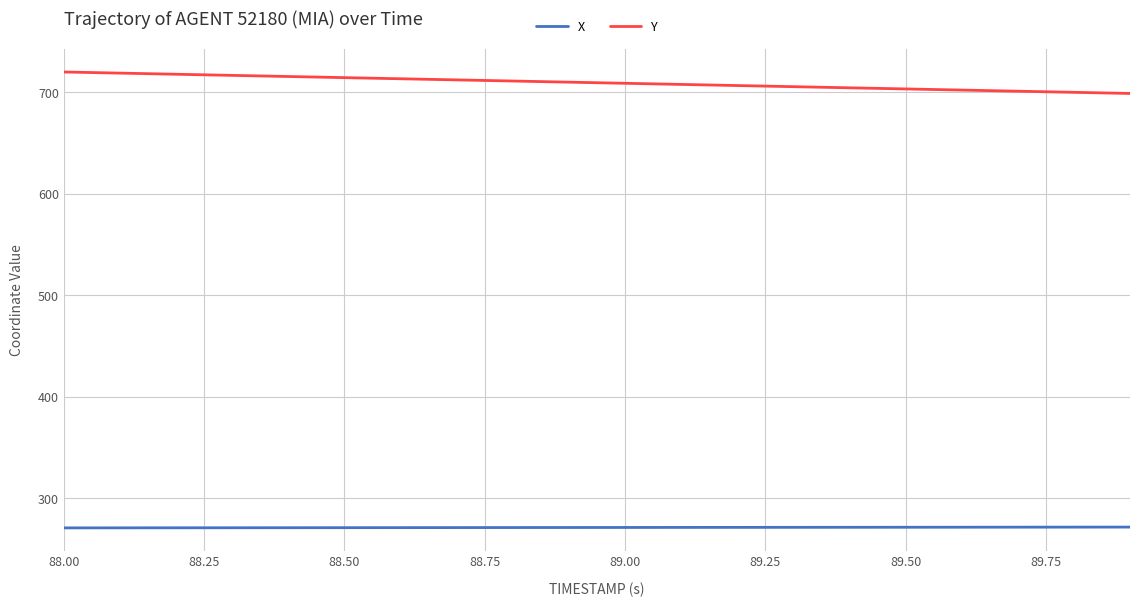

Rank the series by their maximum value, from lowest to highest.

X, Y